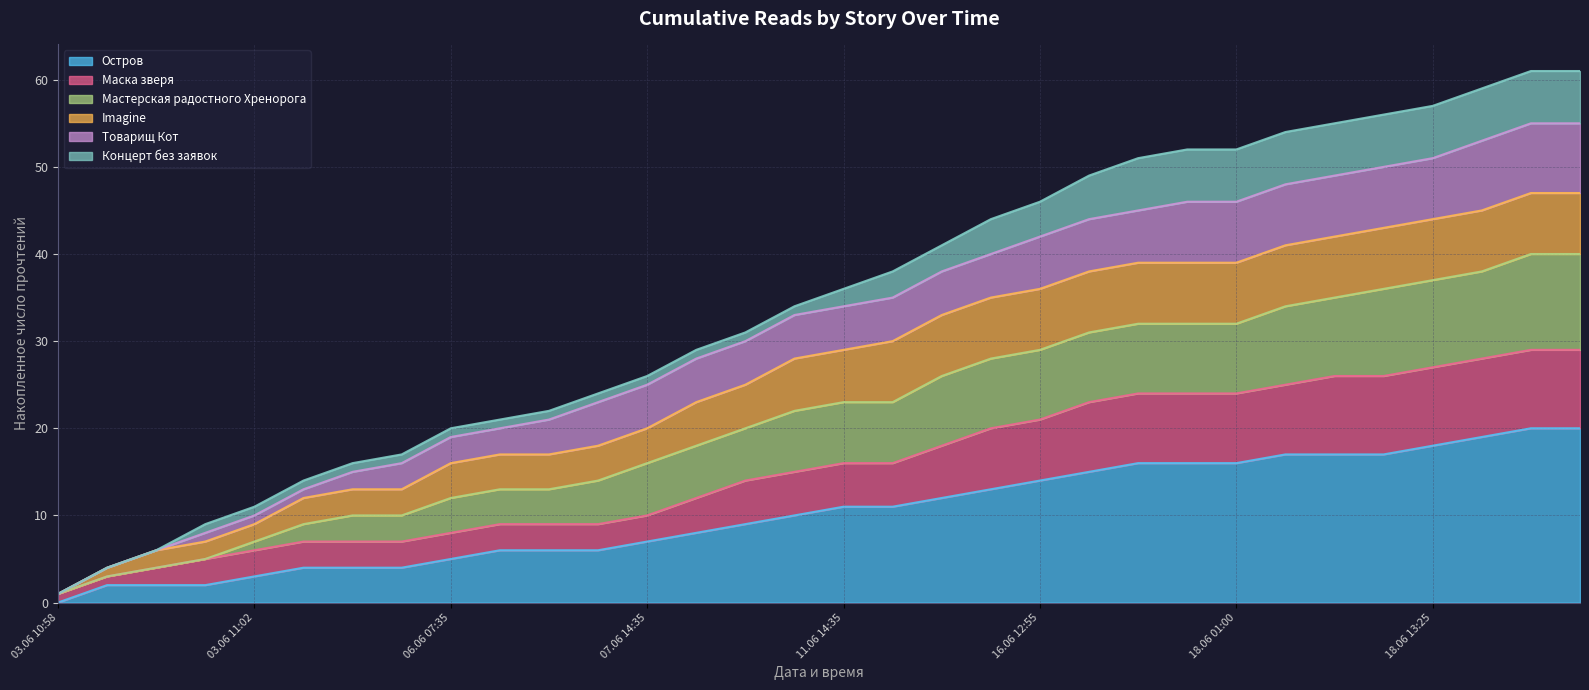

What is the maximum value for Остров?

20